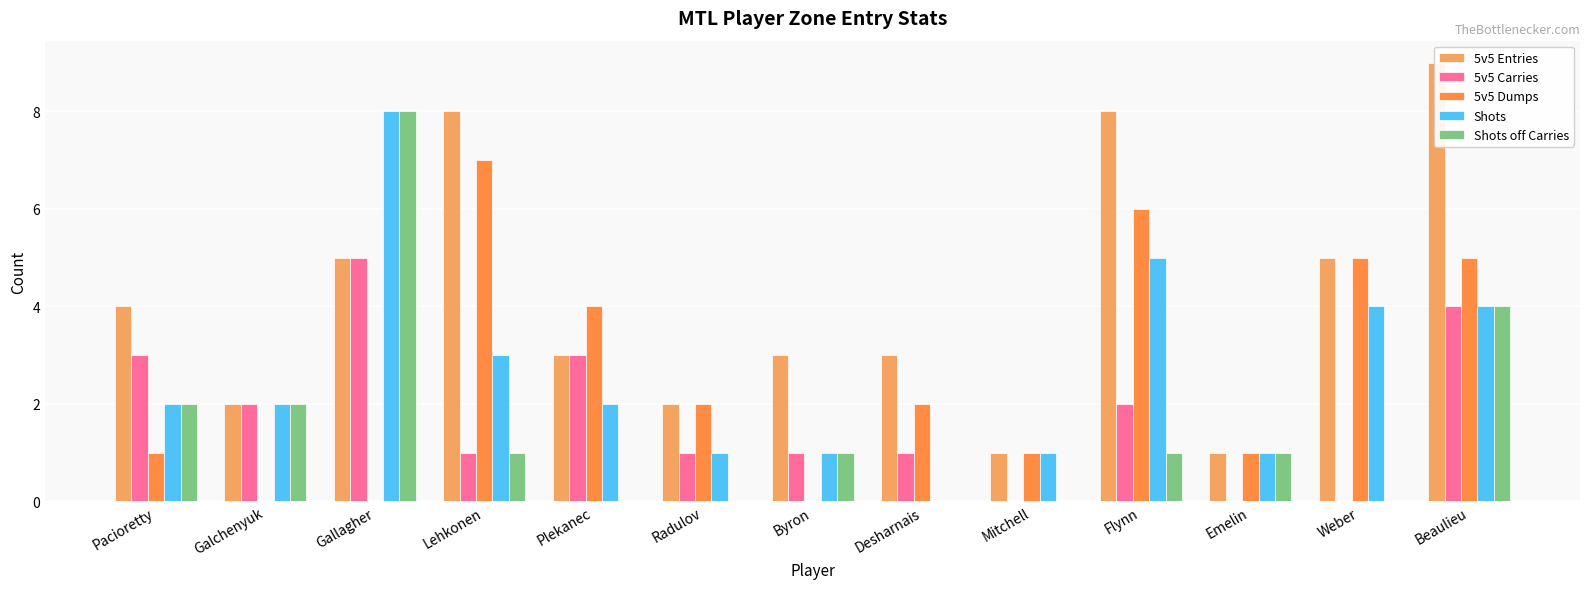

How many bars are there in total?

65